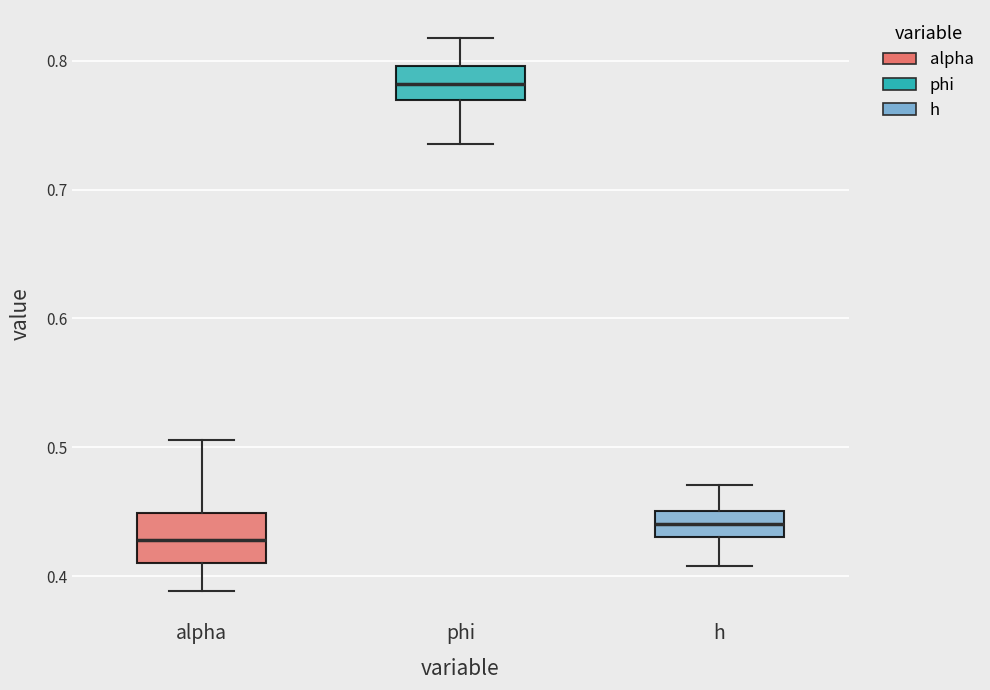

Which box has the highest median line?

phi